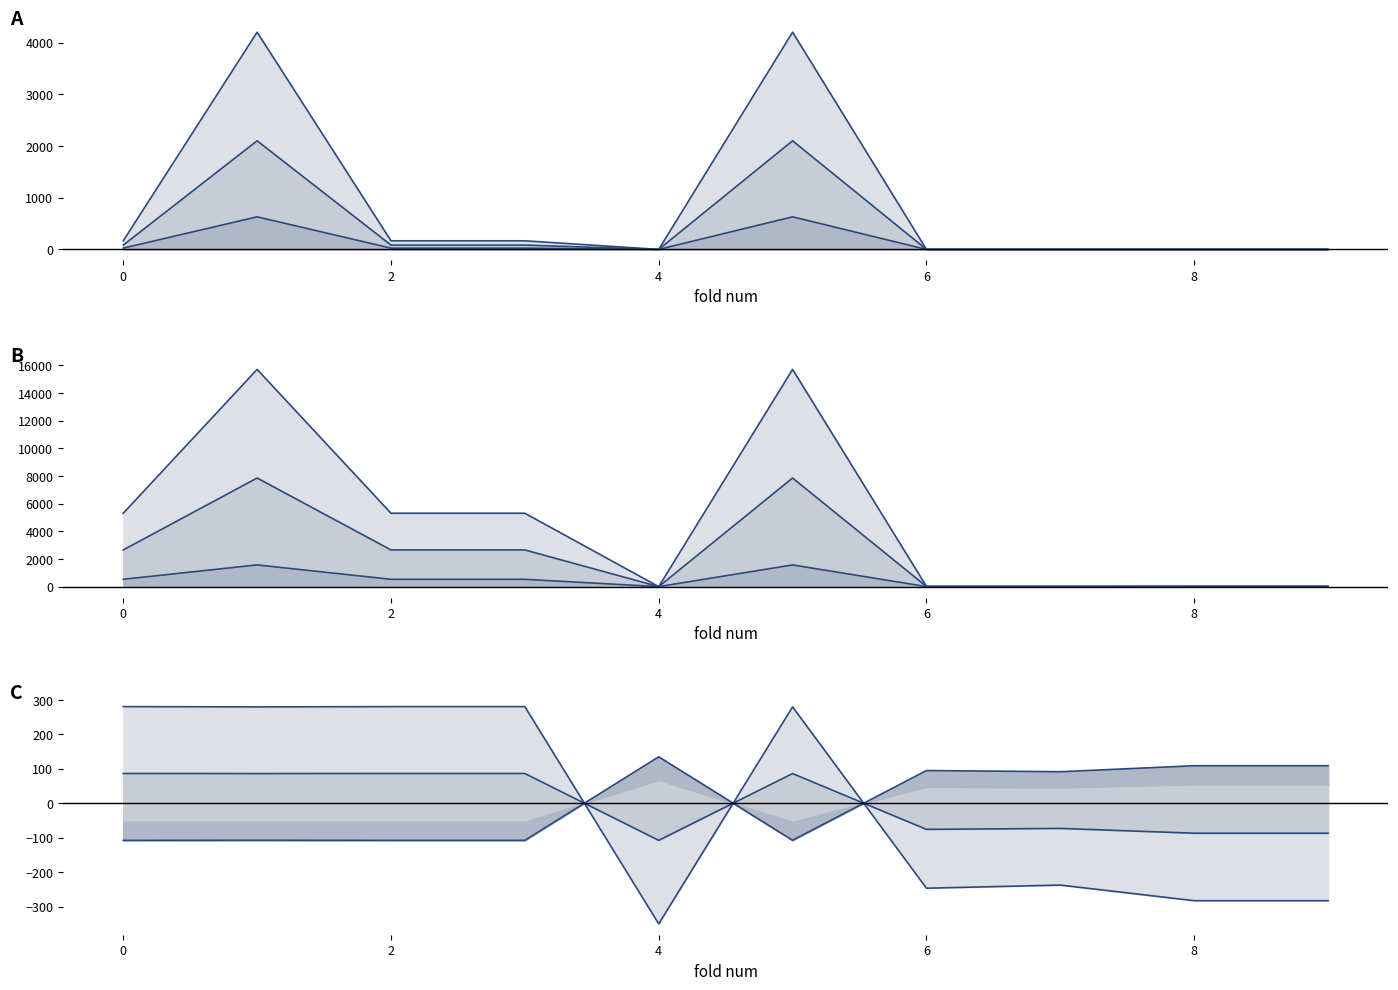

What is the difference between the second highest and second lowest values in the feature2 series?

4200.5